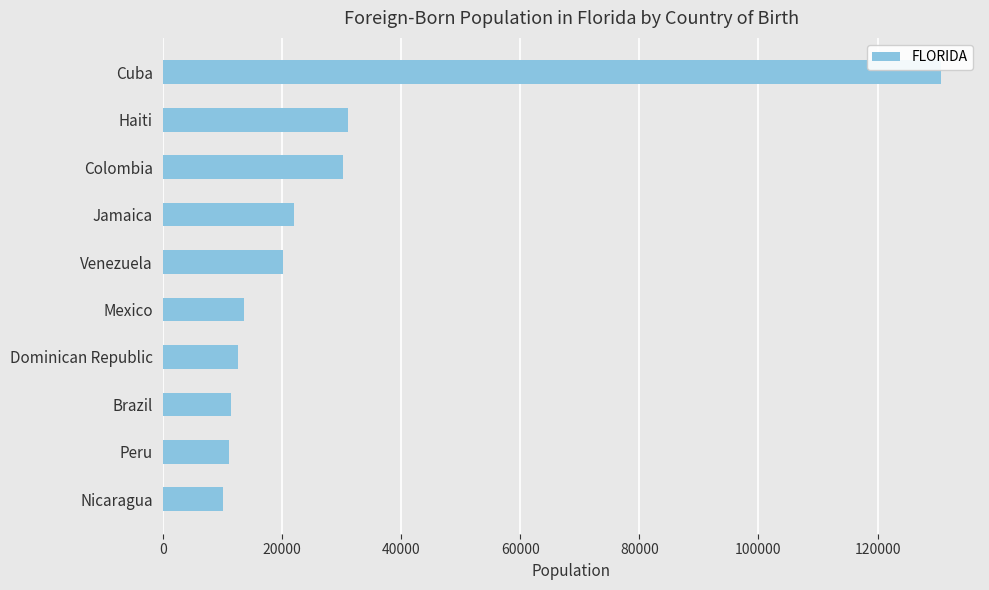

Is it true that the value at Venezuela is 20231?

True